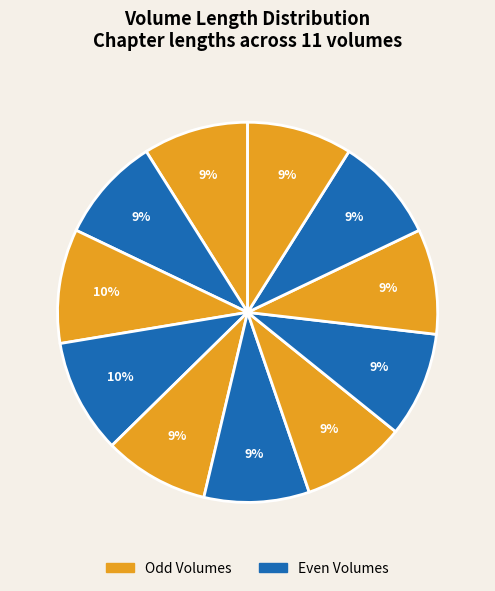

How many segments does this pie chart have?

11